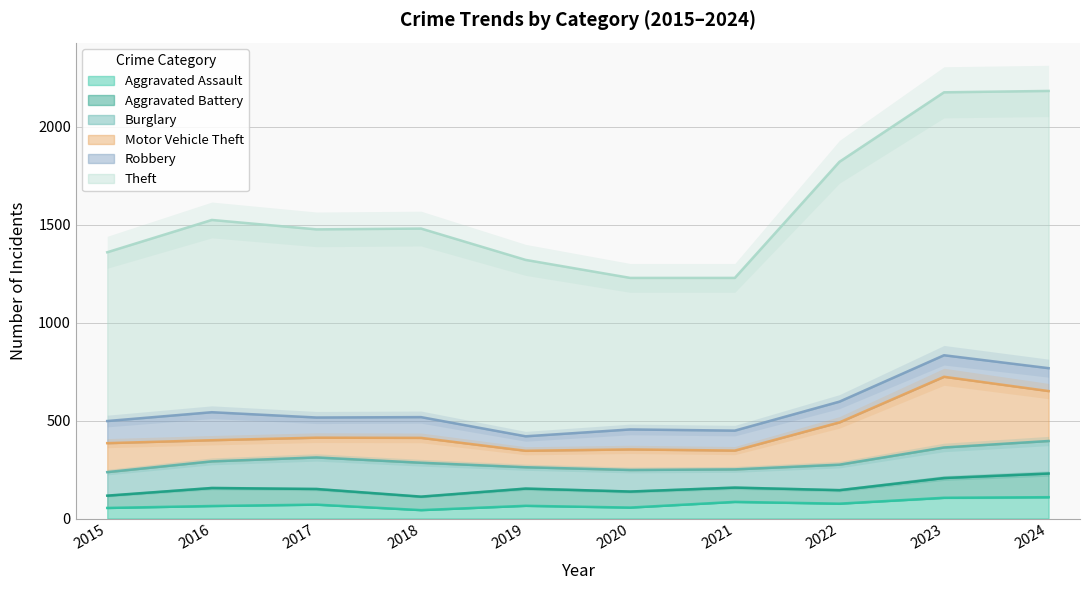

True or false: Burglary and Aggravated Assault cross at least once.

False